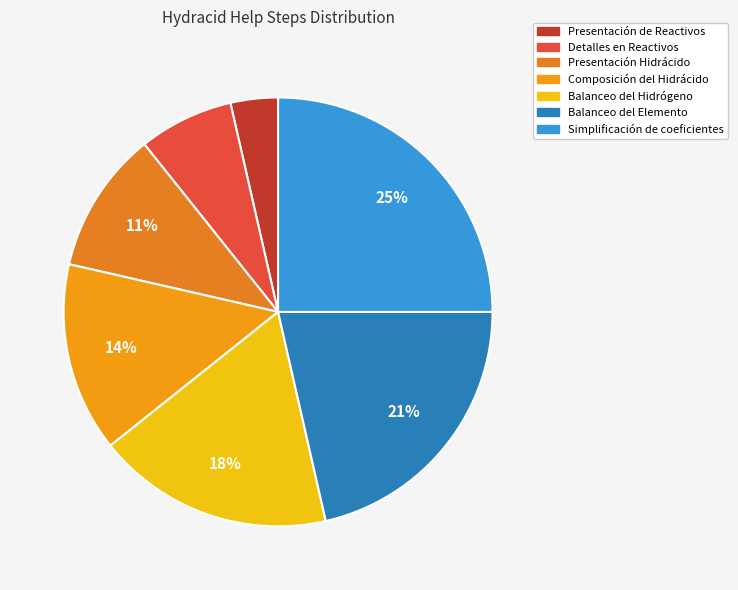

Is it true that Detalles en Reactivos is 7% of the pie?

True